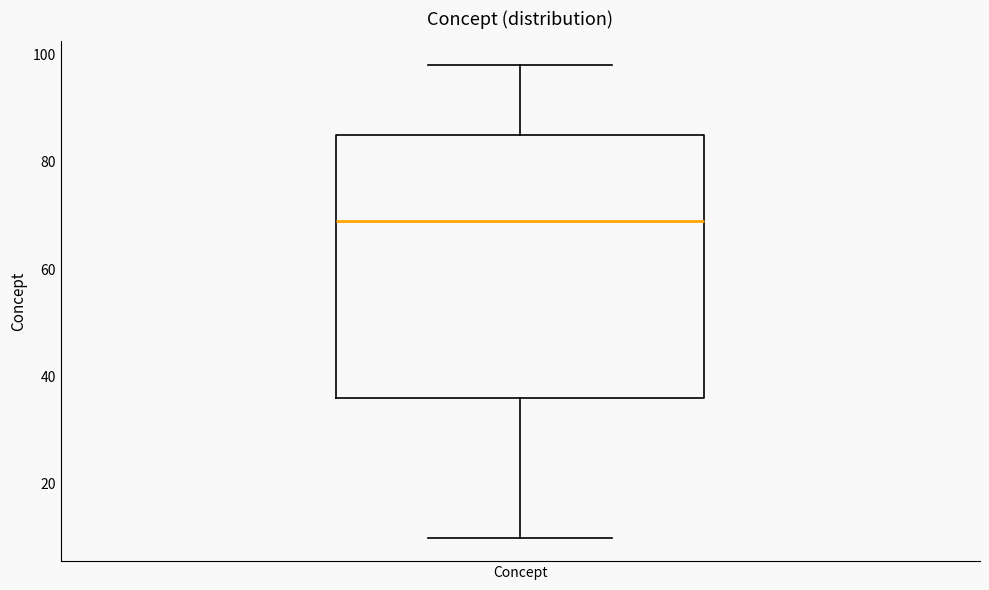

Transcribe this box plot: give where the median line is, the range the box spans, and where the two whiskers end, as read against the y-axis. The values are not printed on the chart, so give them approximately, as read against the axis.

median 70, box 36 to 86, whiskers 10 to 98